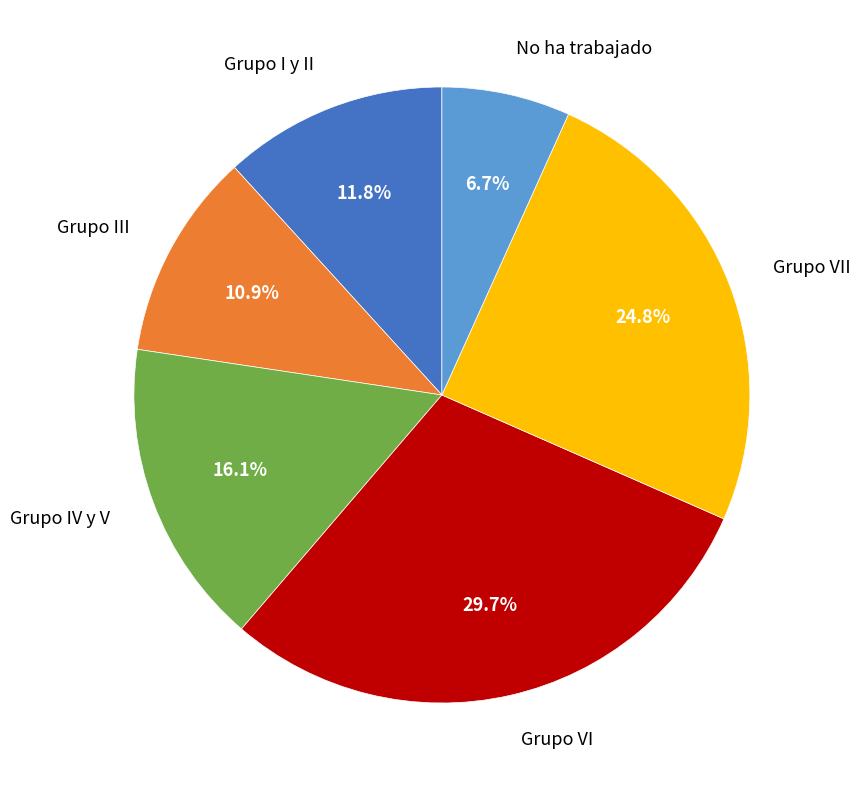

The Grupo VI slice represents 21% of the pie. True or false?

False